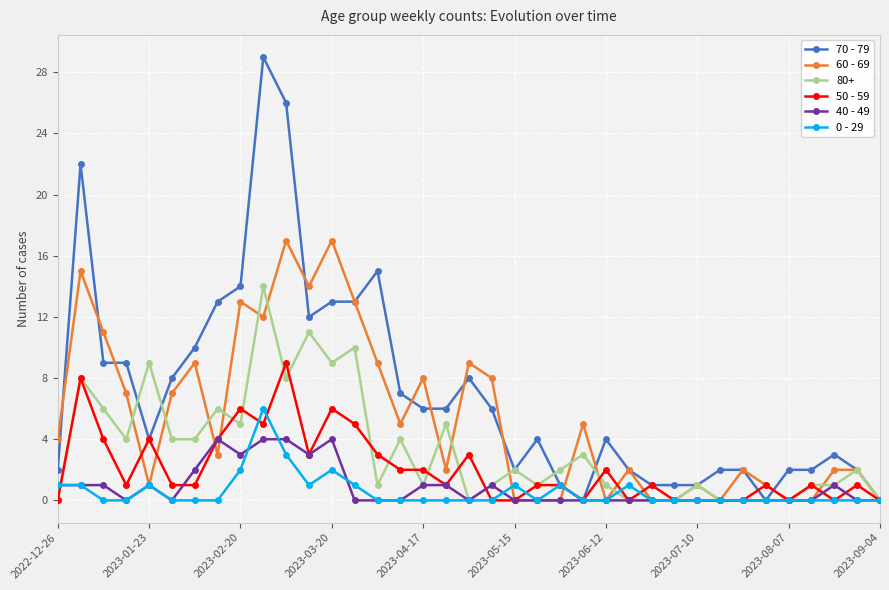

What is the greatest value displayed?

29